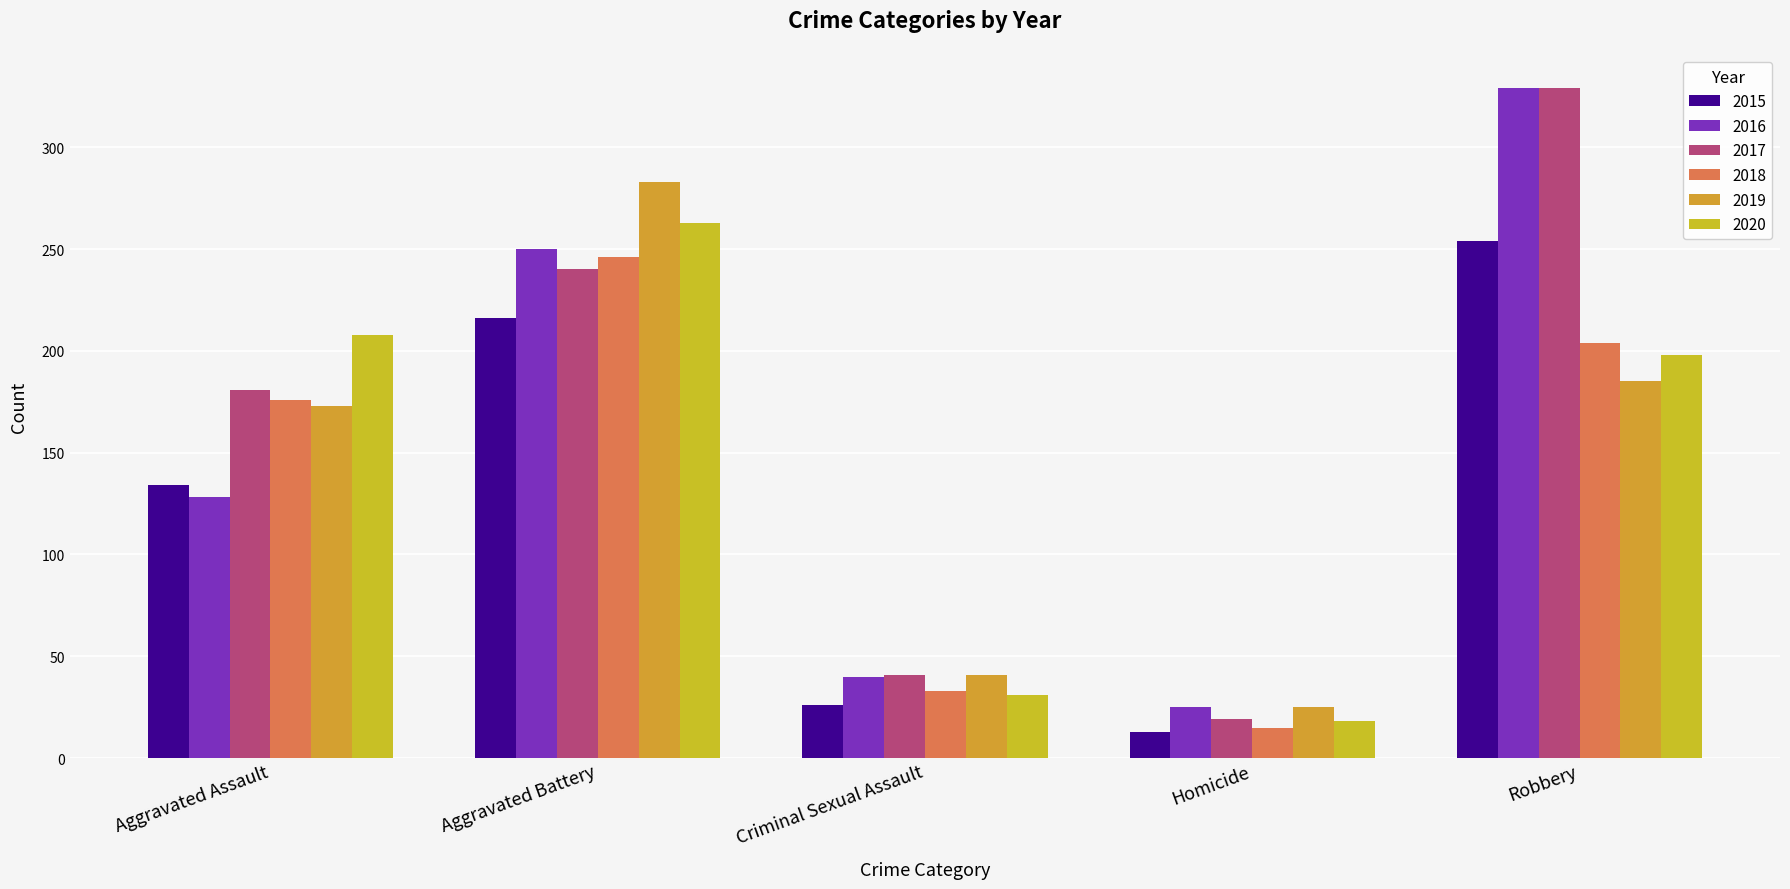

What is the sum of all 2016 values?

772